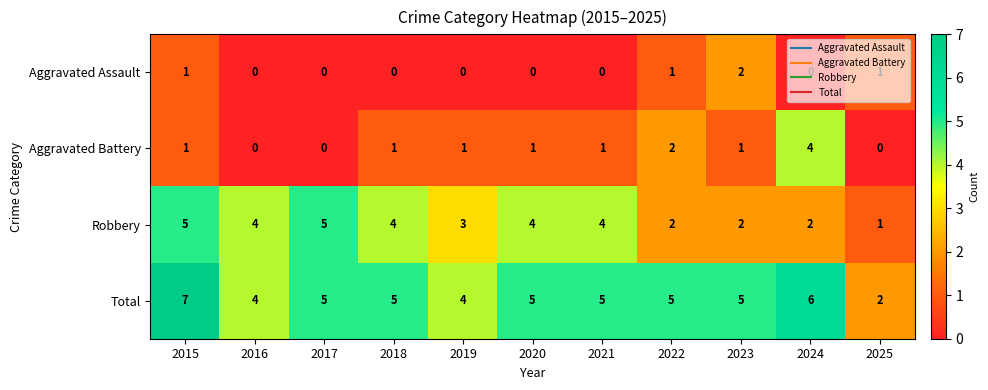

What is the total value across all series at 2016?

8